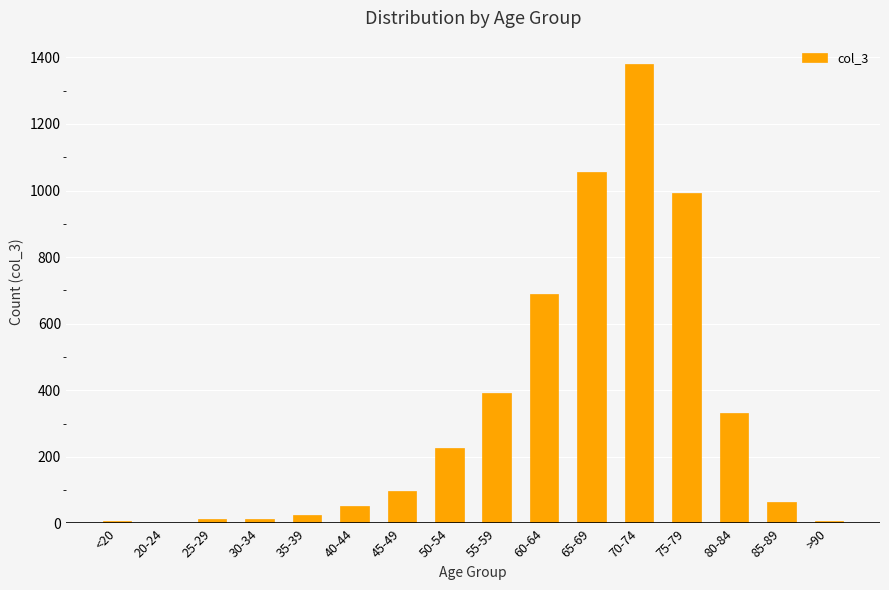

What value does the data have at 70-74?

1381